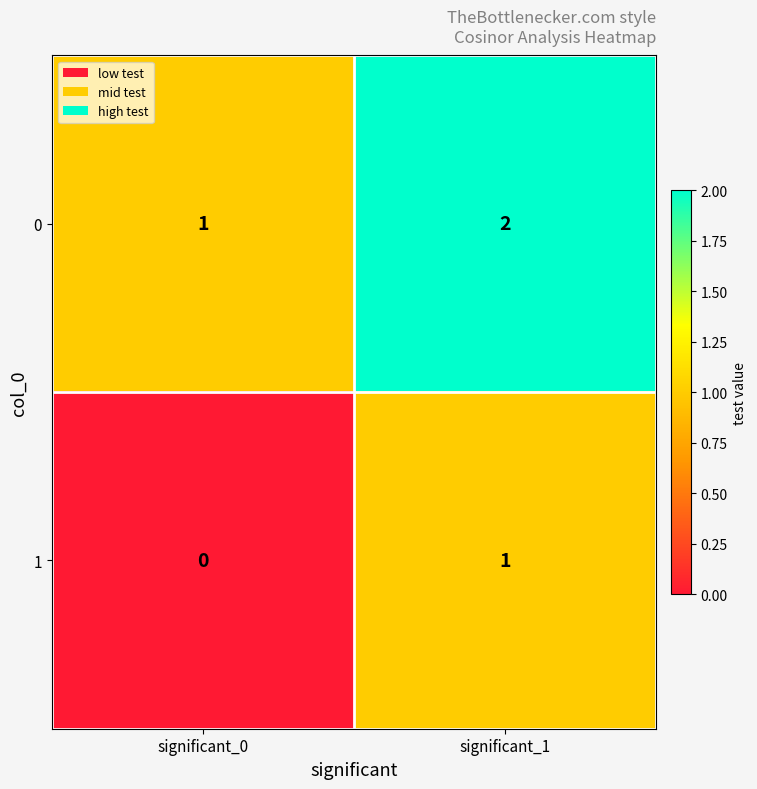

Which label corresponds to the smallest value in the chart?

significant_0